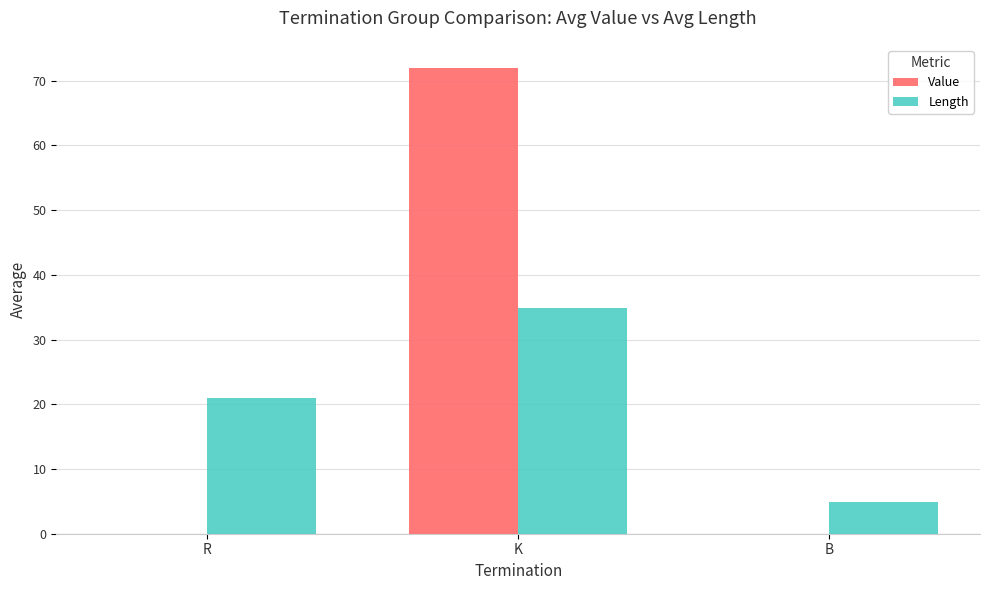

What is the difference between the Length values at B and R?

16.2